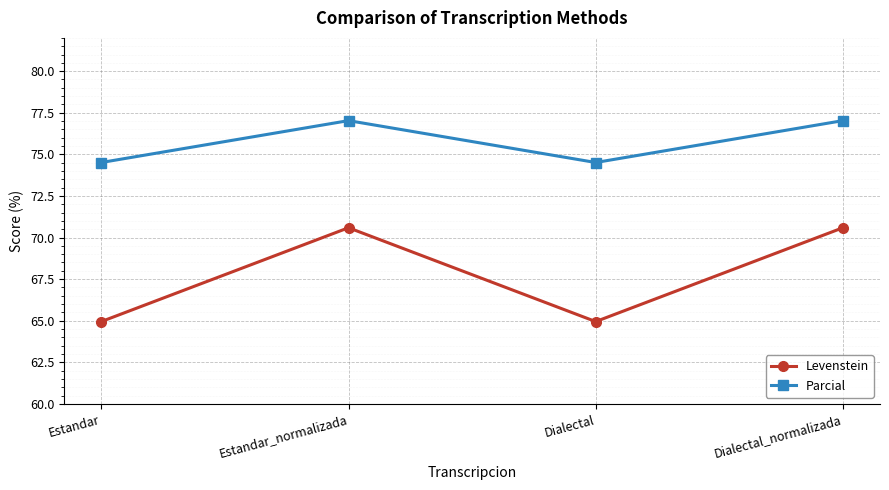

Where is the first local maximum for Parcial?

Estandar_normalizada